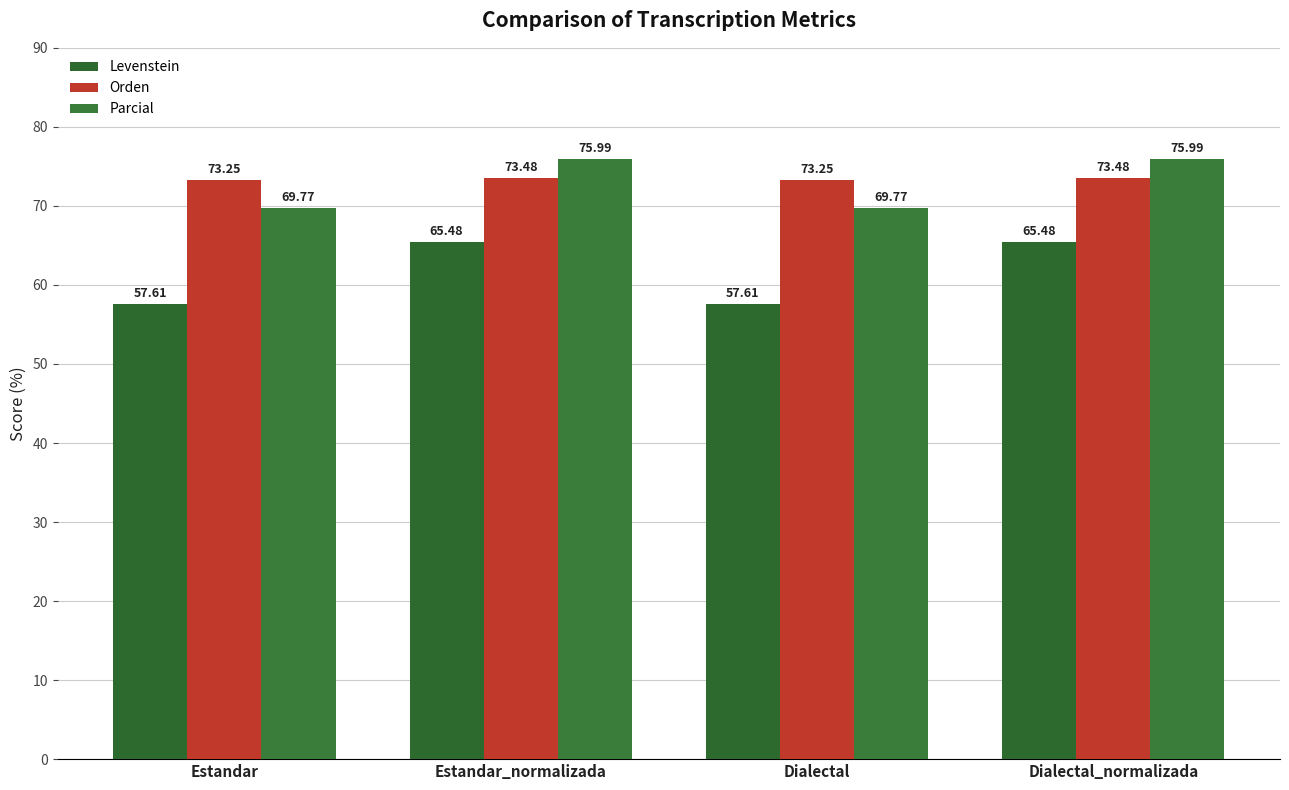

Reading left to right, list all the values displayed in this chart.

Levenstein: 57.6	65.5	57.6	65.5
Orden: 73.3	73.5	73.3	73.5
Parcial: 69.8	76.0	69.8	76.0